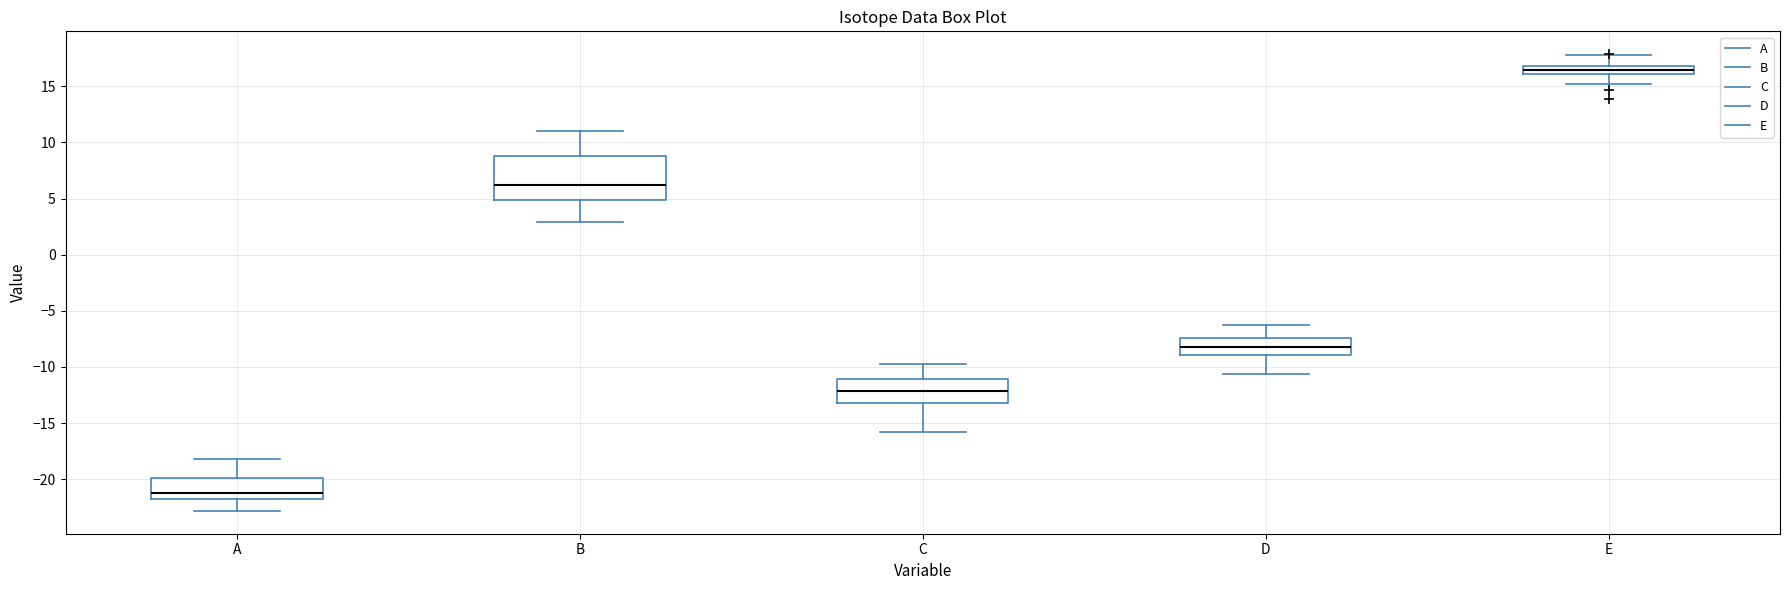

Which box is the tallest, from its lower edge to its upper edge?

B